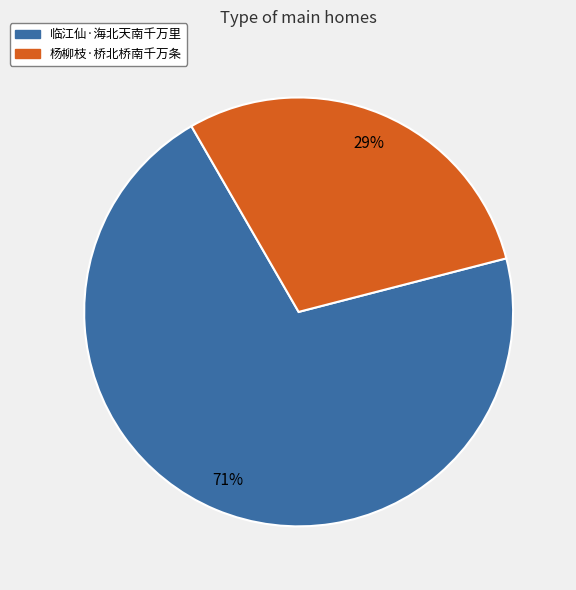

Which slice represents more than half of the pie?

临江仙·海北天南千万里